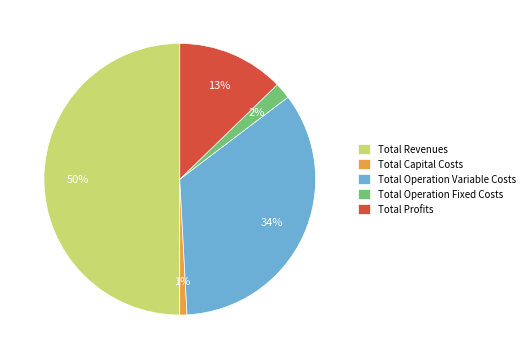

How many segments does this pie chart have?

5